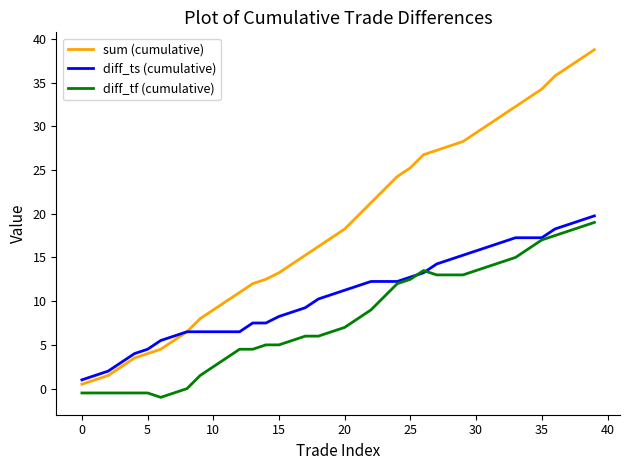

Which series has the largest range (max minus min)?

sum (cumulative)